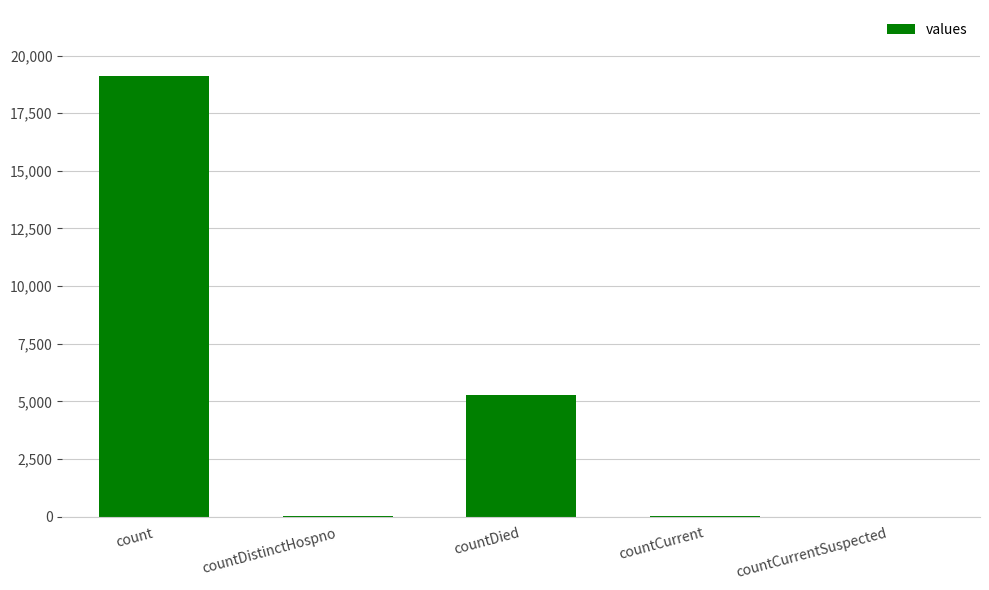

Are the bars horizontal?

No